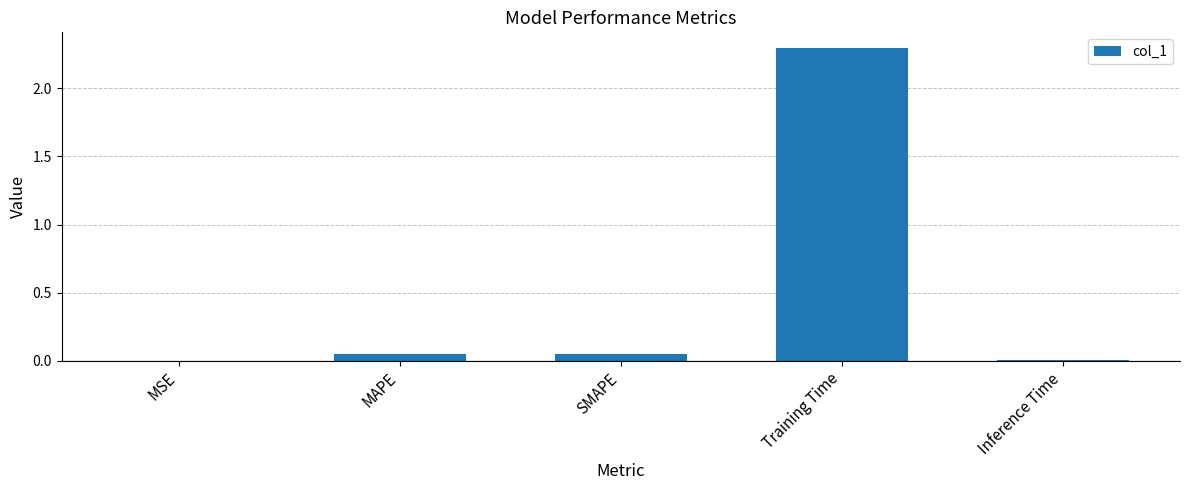

True or false: the data shows 2.3 at Training Time.

True